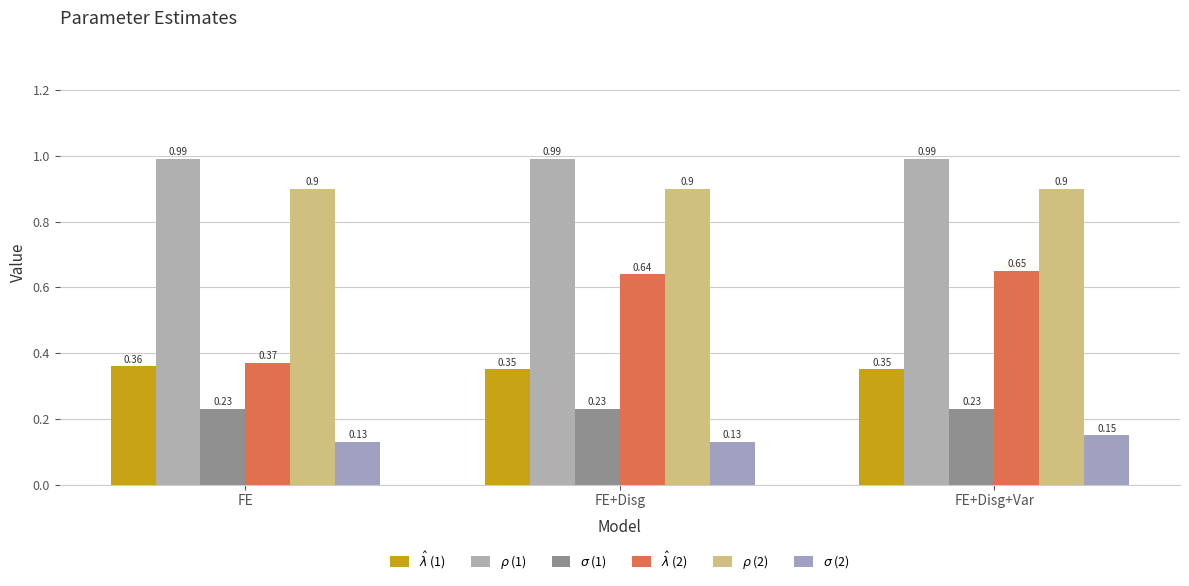

Between FE+Disg and FE+Disg+Var, which series saw the biggest shift?

$\sigma$ (2)